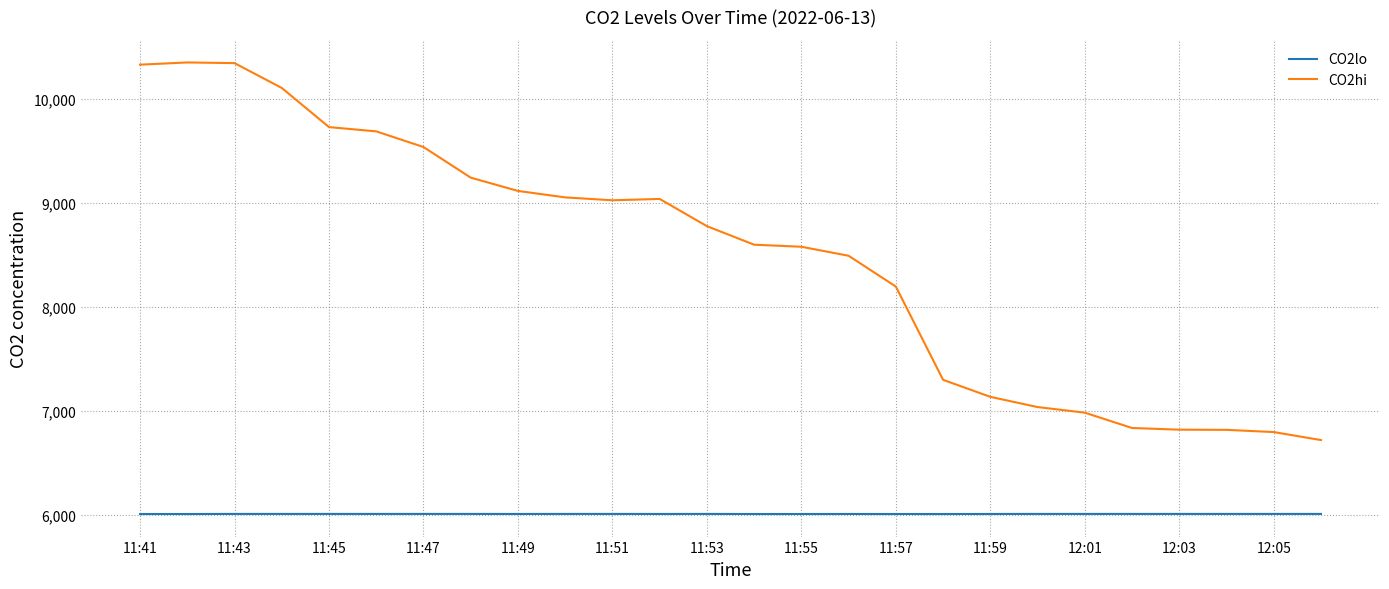

How many distinct data groups are displayed?

2